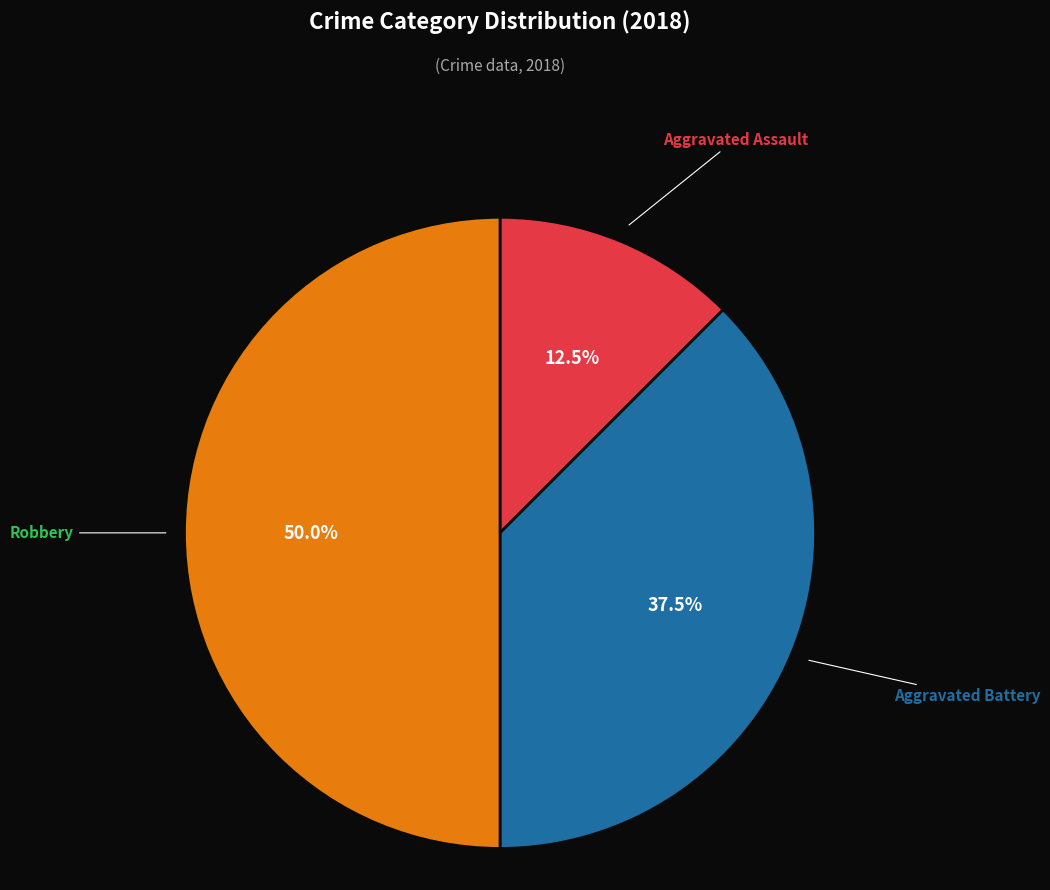

What is the total percentage of Aggravated Battery and Robbery?

87.5%